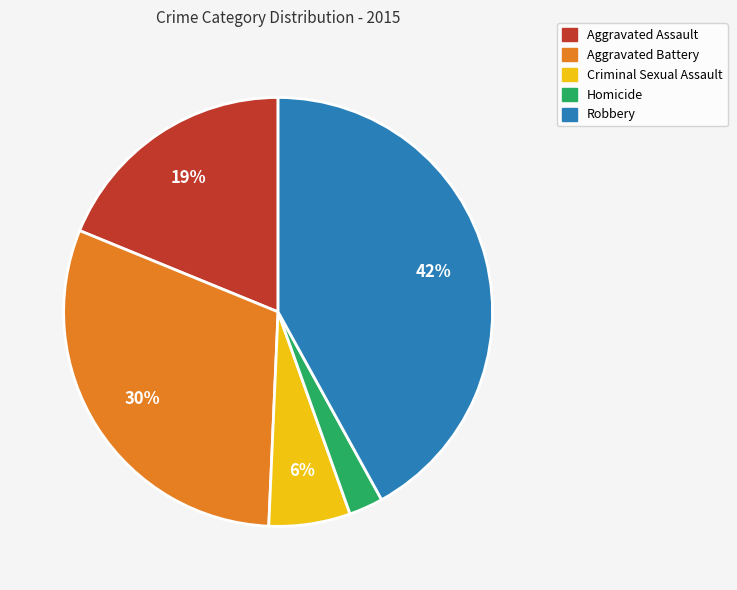

Rank the categories by value from highest to lowest.

Robbery, Aggravated Battery, Aggravated Assault, Criminal Sexual Assault, Homicide